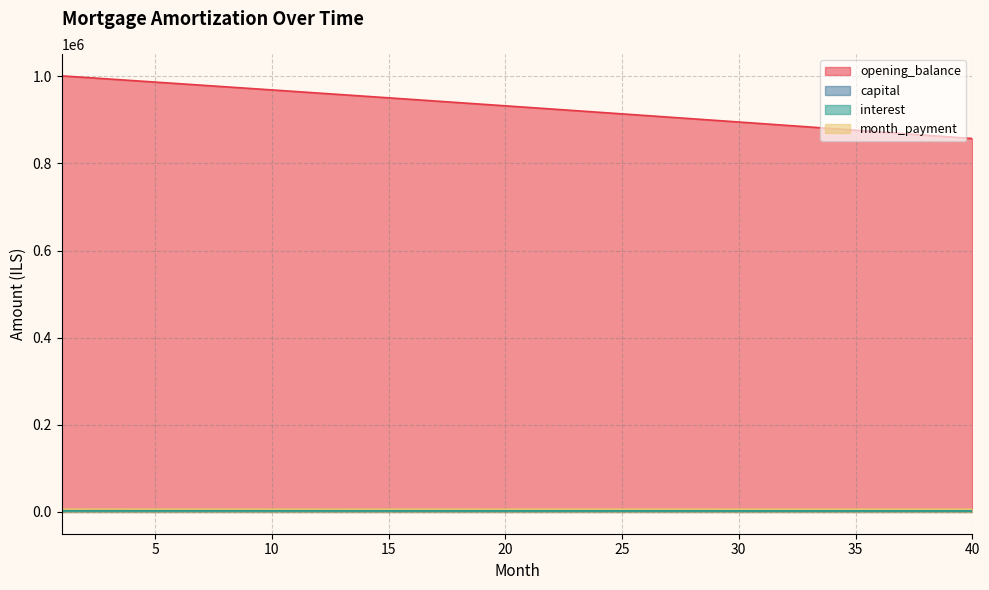

What is the sum of the month_payment values at 2 and 6?

12926.7